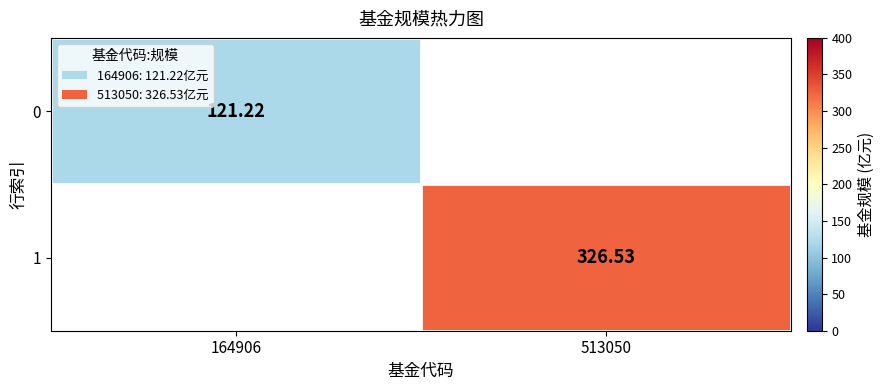

What is the minimum value for 0?

121.2